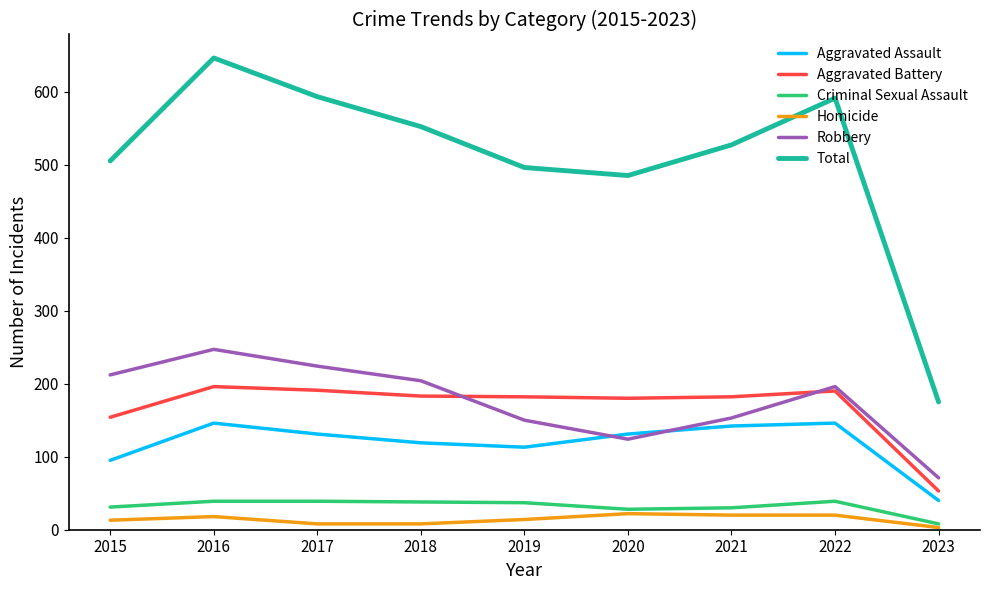

What are all the series names shown in the legend?

Aggravated Assault, Aggravated Battery, Criminal Sexual Assault, Homicide, Robbery, Total